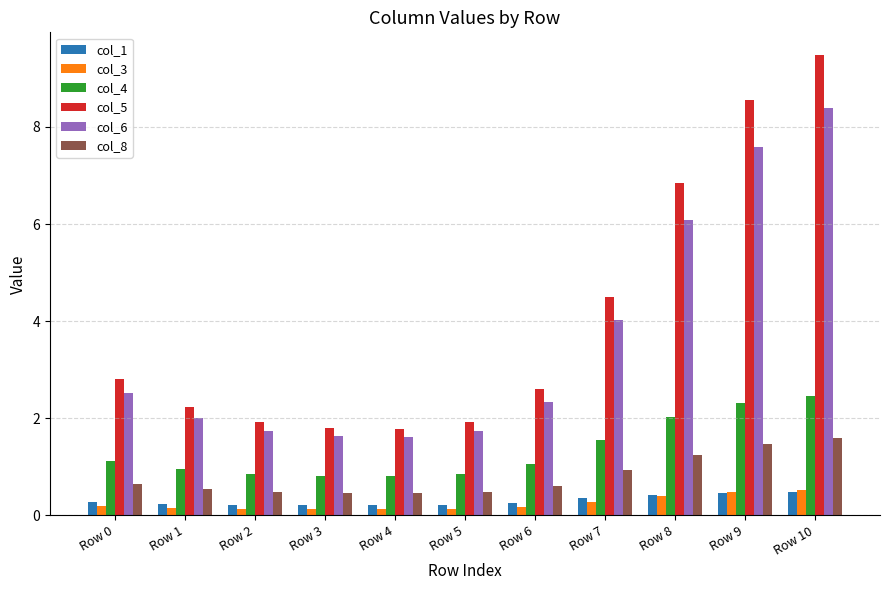

Are the bars horizontal?

No